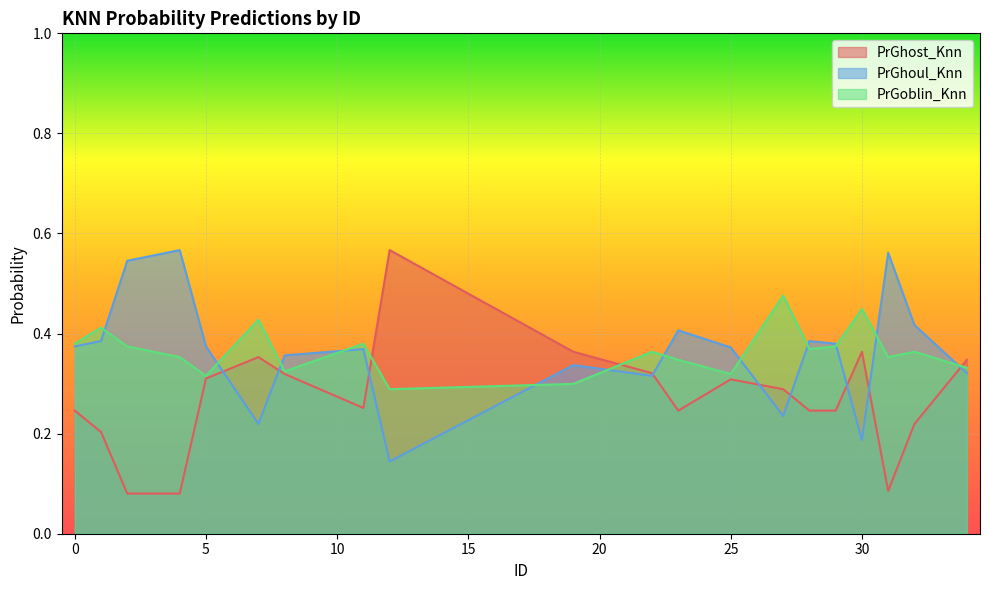

List the labels in order of PrGoblin_Knn value, largest first.

27, 30, 7, 1, 0, 11, 2, 29, 28, 22, 32, 4, 31, 23, 34, 8, 25, 5, 19, 12